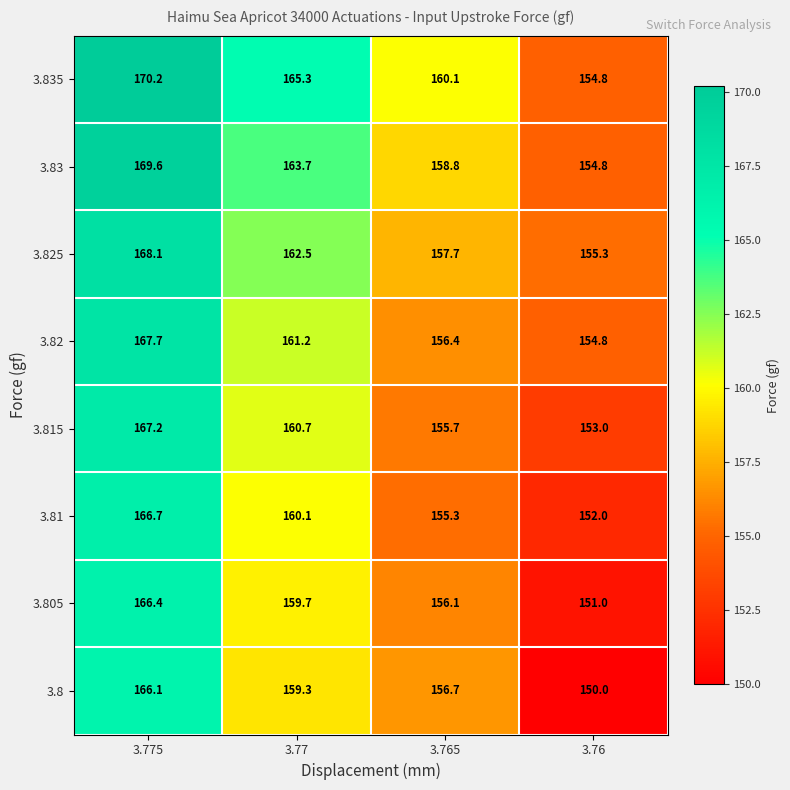

At which category is the sum across all series the highest?

3.775